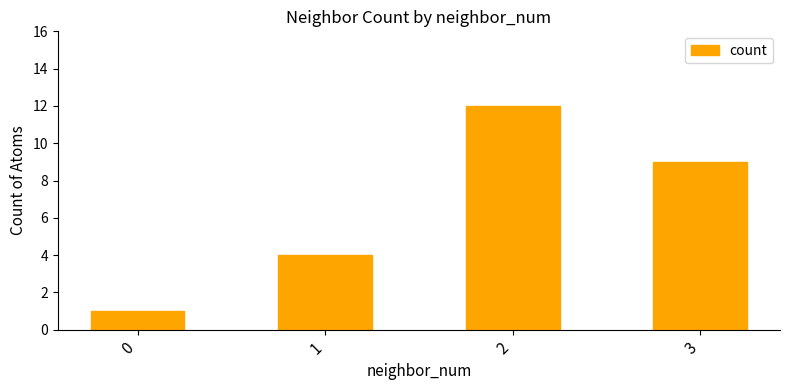

How many bars are there in total?

4